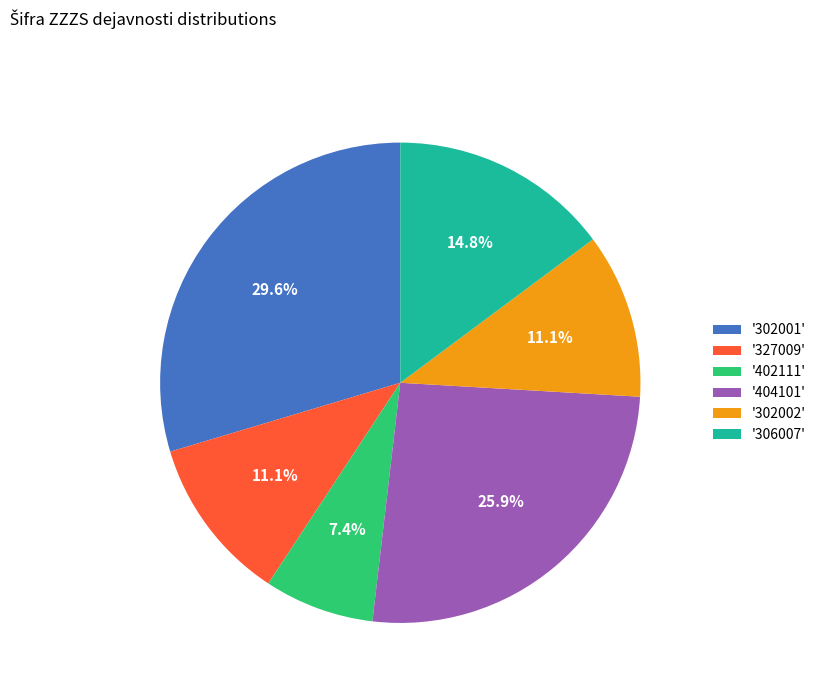

Which slice is the smallest?

'402111'